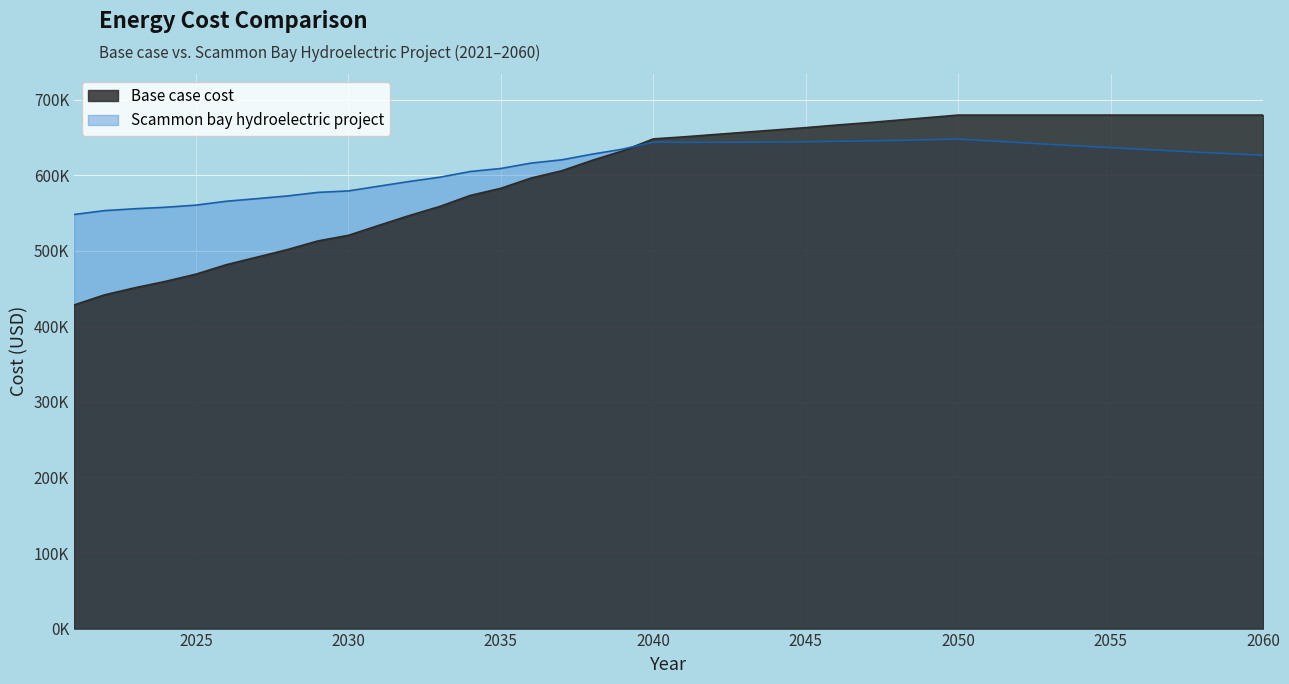

What is the maximum value for Scammon bay hydroelectric project?

647811.4